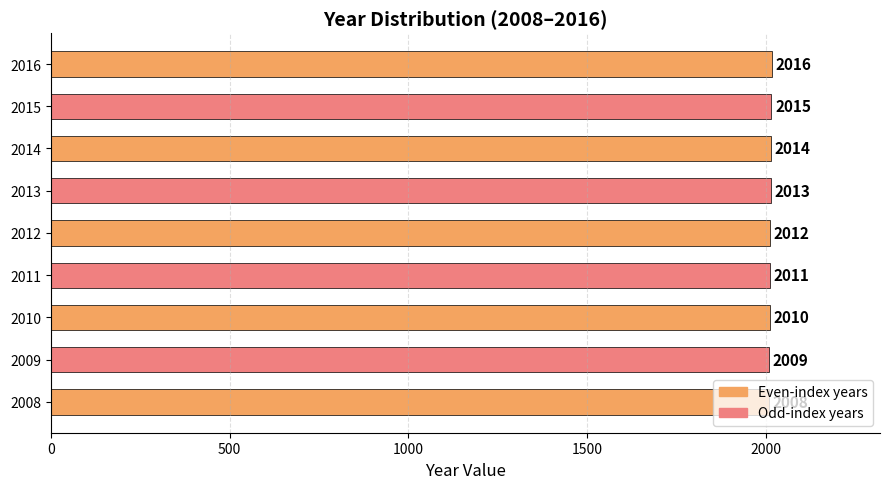

What is the ratio of the value at 2015 to the value at 2012?

1.0